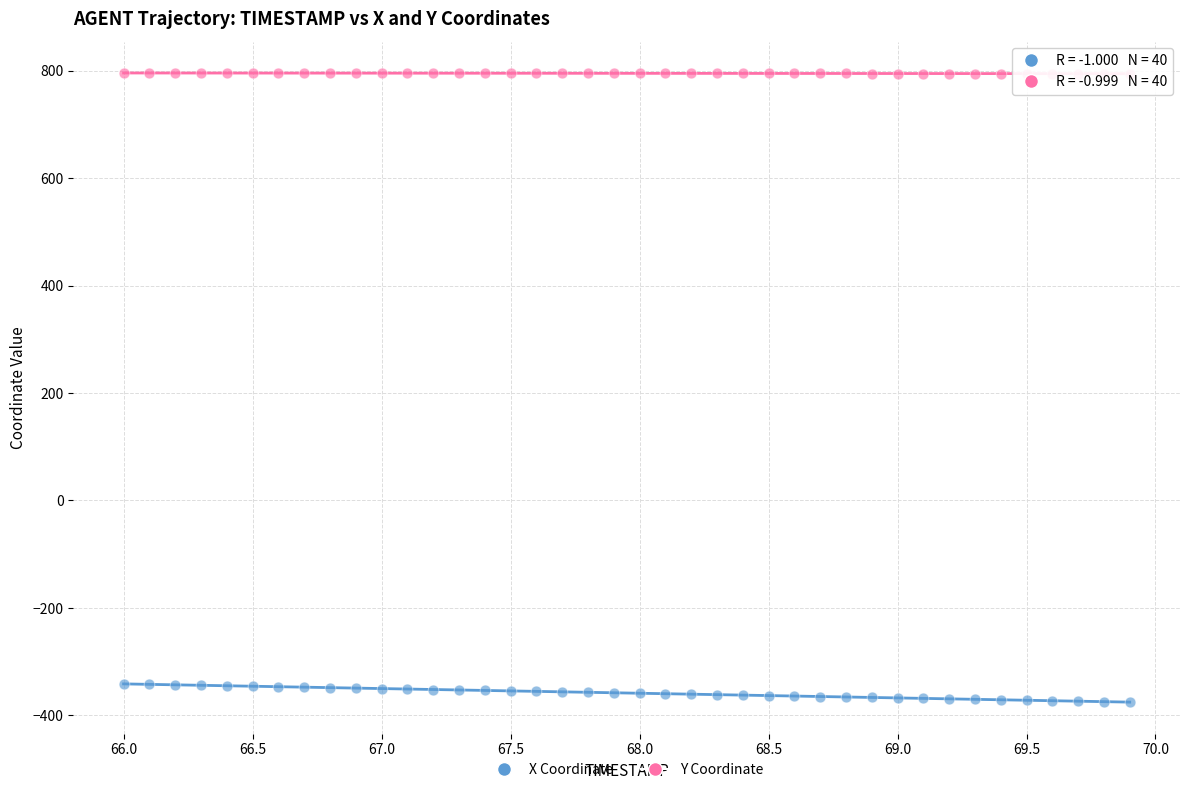

Across all data points, what is the range of Y values (max minus min)?

1171.4